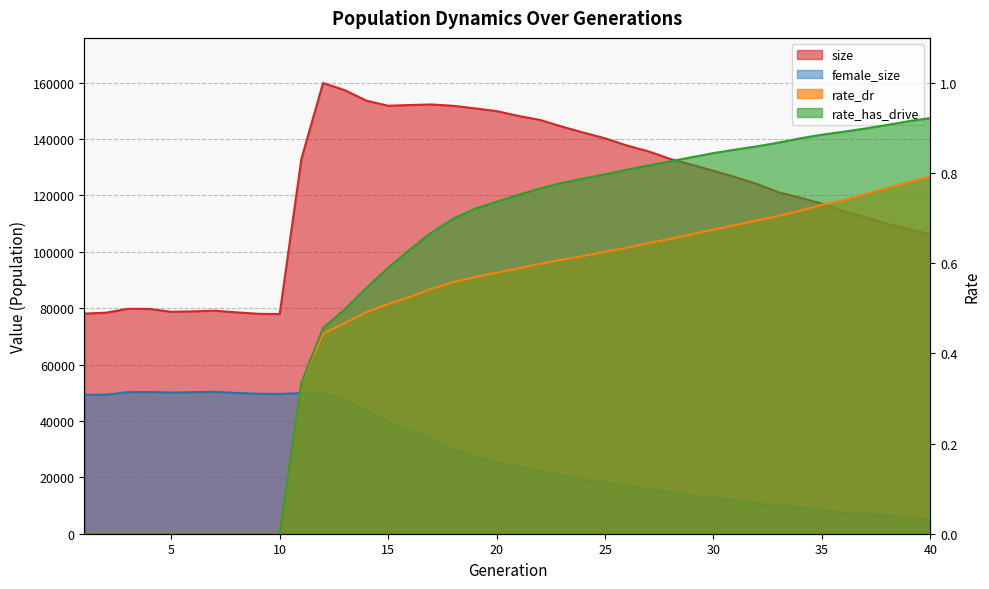

True or false: female_size has a value of 18205.0 at 25.

True